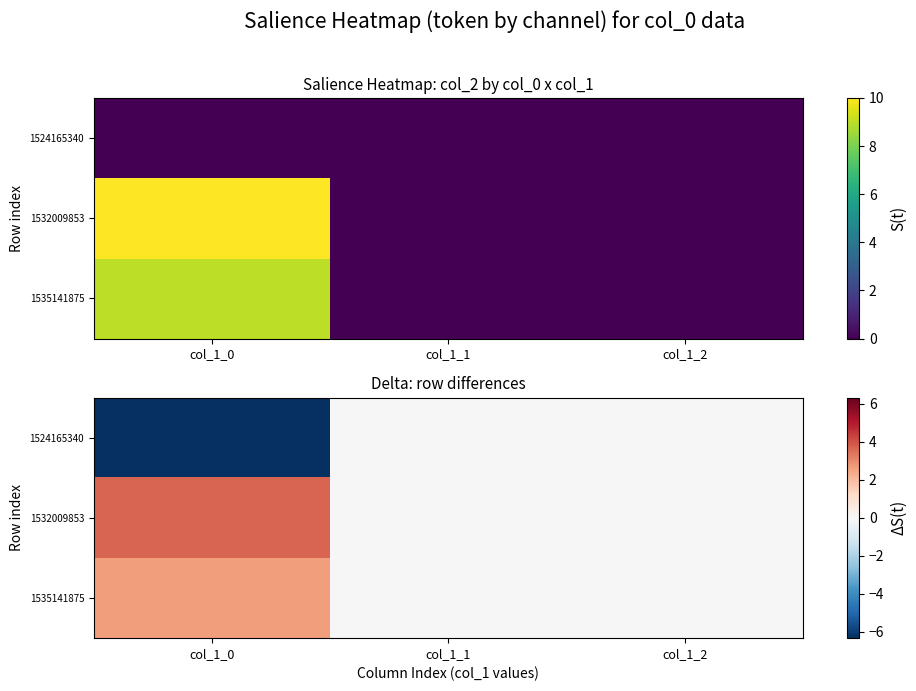

The value of 1535141875 at col_1_0 is 2.7. True or false?

True